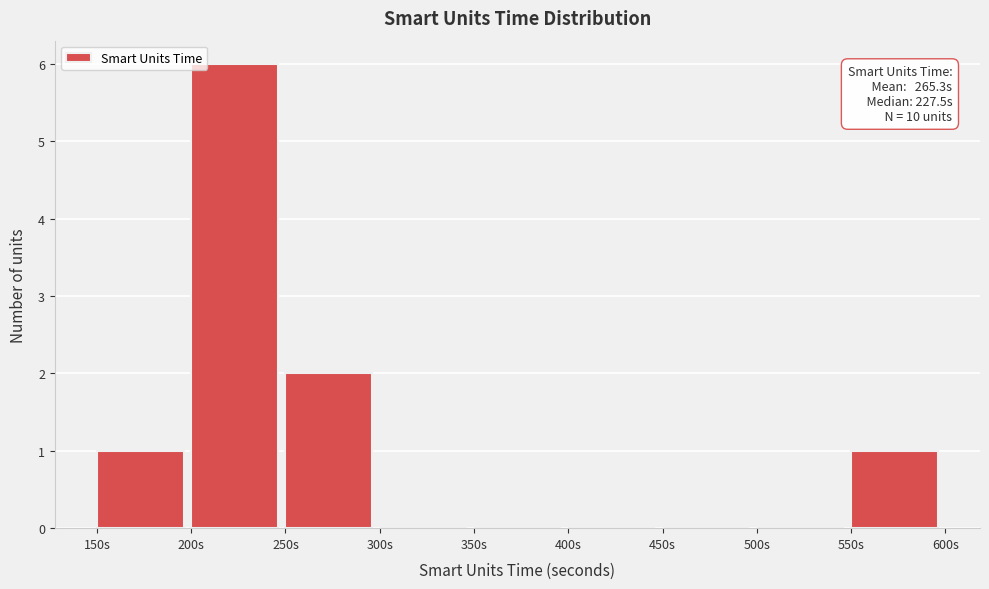

Over which range of the x-axis is the bar tallest?

200 to 250